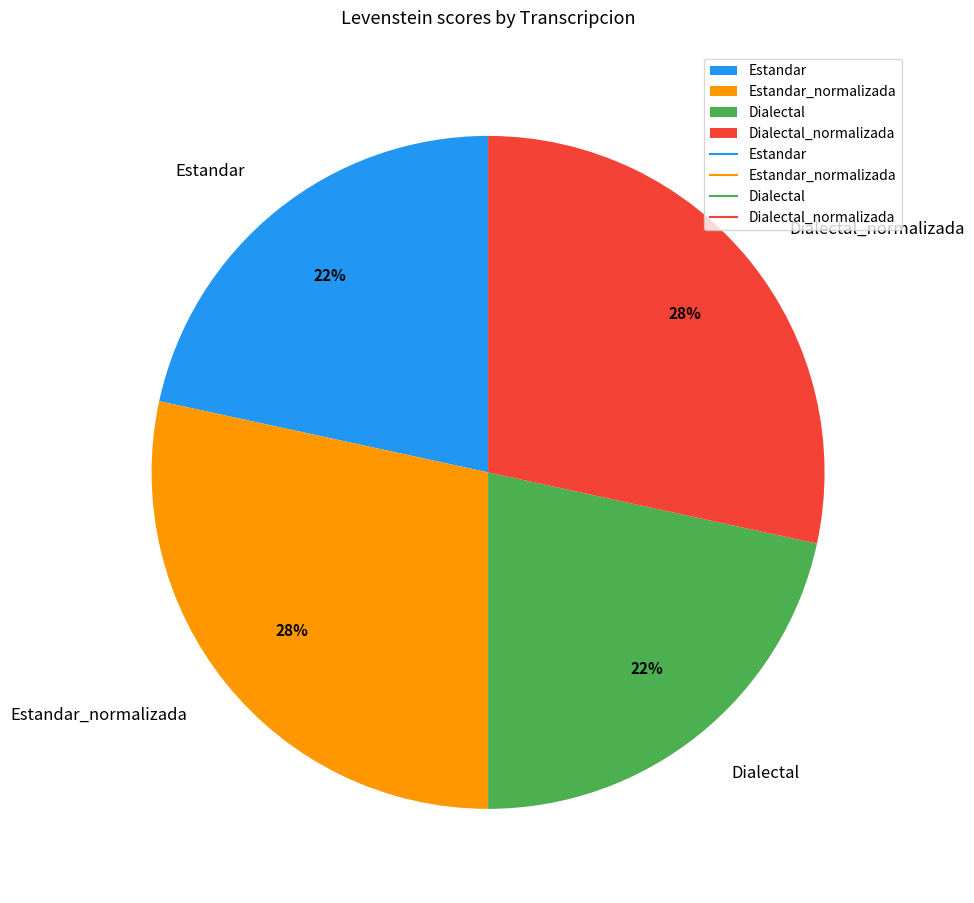

Does Estandar represent more than half of the total?

No